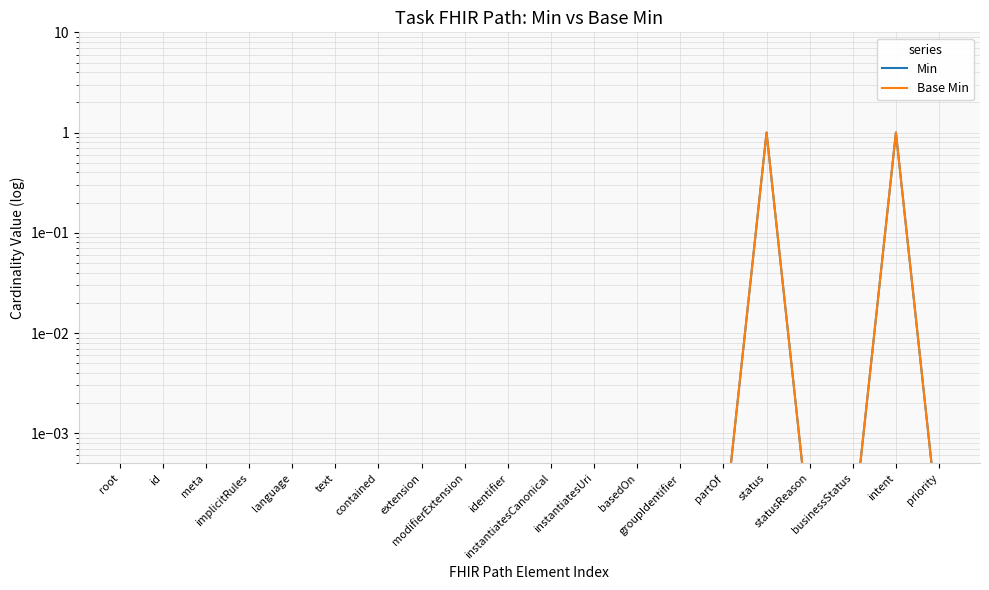

Reading right to left, transcribe all the data shown in this chart.

Min: priority=0.0	intent=1.0	businessStatus=0.0	statusReason=0.0	status=1.0	partOf=0.0	groupIdentifier=0.0	basedOn=0.0	instantiatesUri=0.0	instantiatesCanonical=0.0	identifier=0.0	modifierExtension=0.0	extension=0.0	contained=0.0	text=0.0	language=0.0	implicitRules=0.0	meta=0.0	id=0.0	root=0.0
Base Min: priority=0.0	intent=1.0	businessStatus=0.0	statusReason=0.0	status=1.0	partOf=0.0	groupIdentifier=0.0	basedOn=0.0	instantiatesUri=0.0	instantiatesCanonical=0.0	identifier=0.0	modifierExtension=0.0	extension=0.0	contained=0.0	text=0.0	language=0.0	implicitRules=0.0	meta=0.0	id=0.0	root=0.0